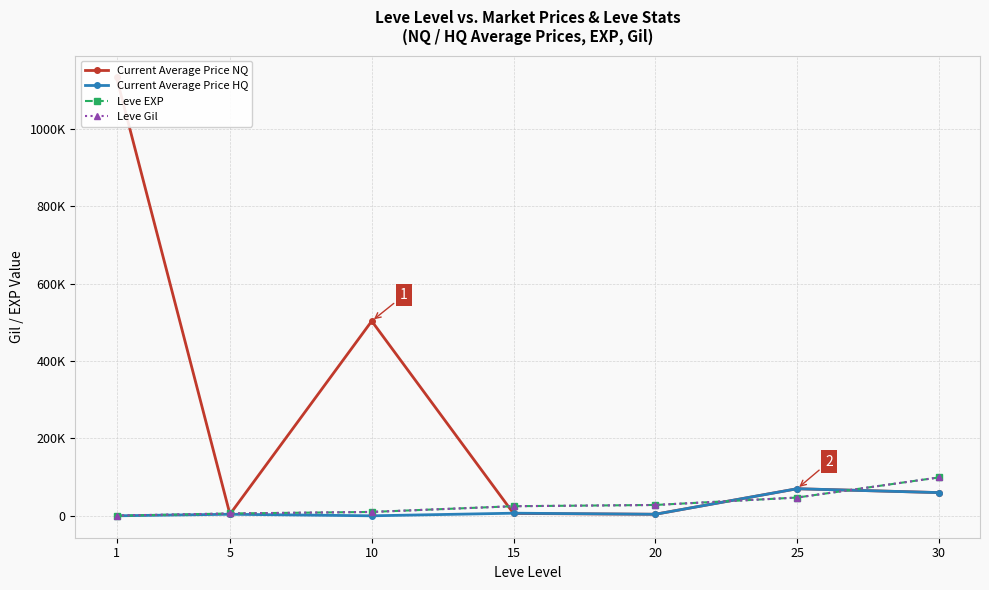

Rank the categories by Current Average Price NQ value from highest to lowest.

1, 10, 25, 30, 15, 5, 20